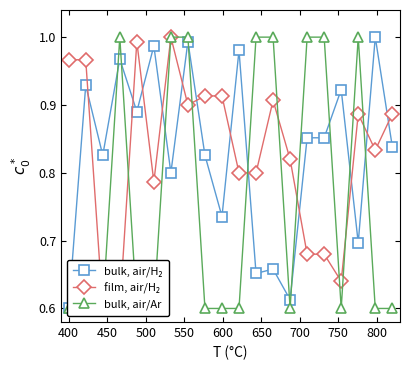

Count the number of data series in this chart.

3